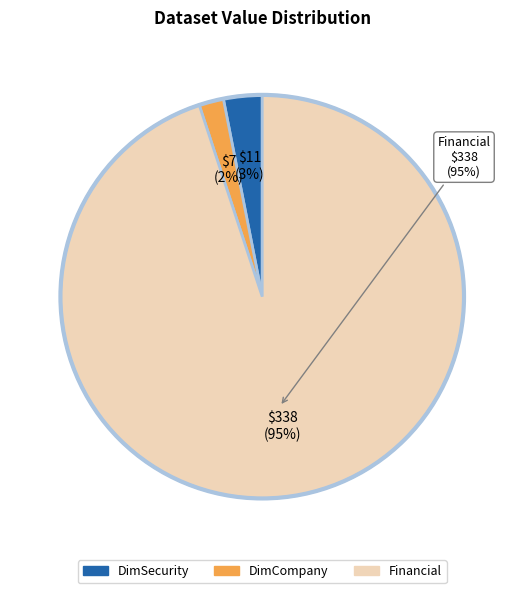

Which category has the biggest portion of the pie?

Financial